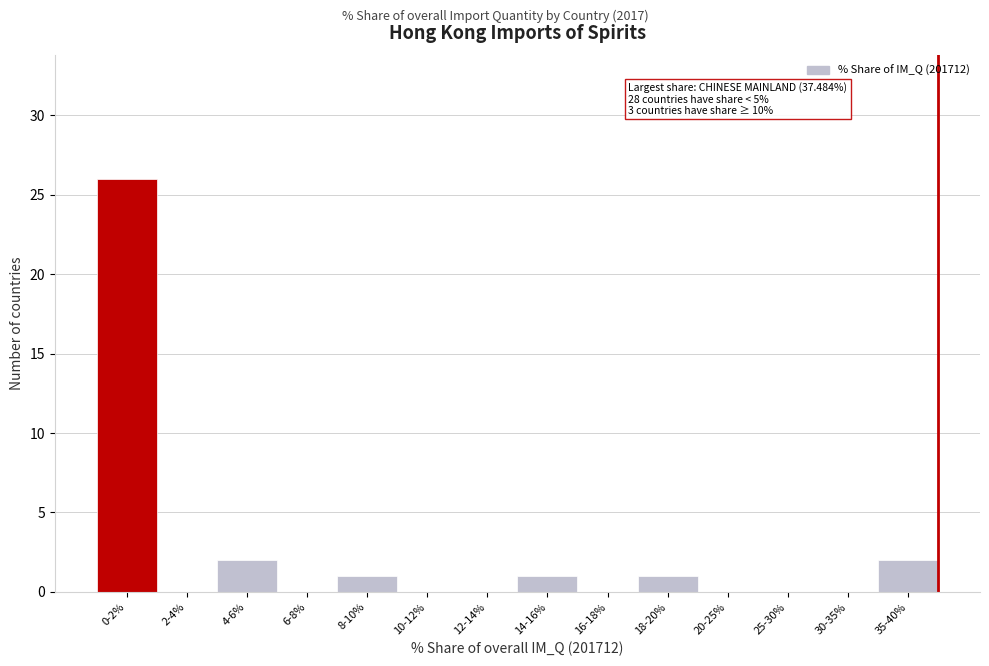

Reading right to left, list all the values displayed in this chart.

35-40%=2	30-35%=0	25-30%=0	20-25%=0	18-20%=1	16-18%=0	14-16%=1	12-14%=0	10-12%=0	8-10%=1	6-8%=0	4-6%=2	2-4%=0	0-2%=26